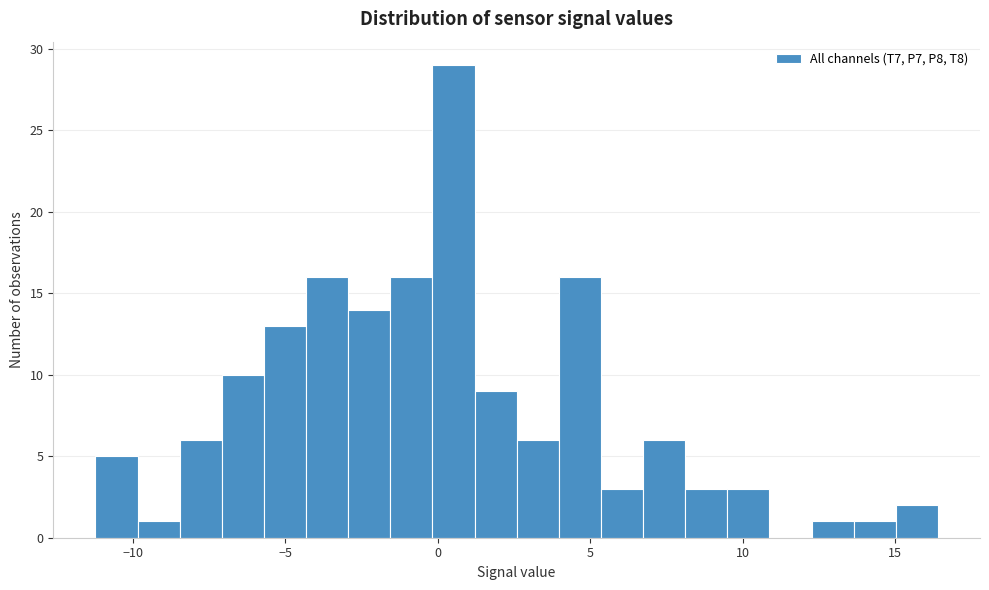

Read against the x-axis, roughly where is the centre of the tallest bar?

0.5